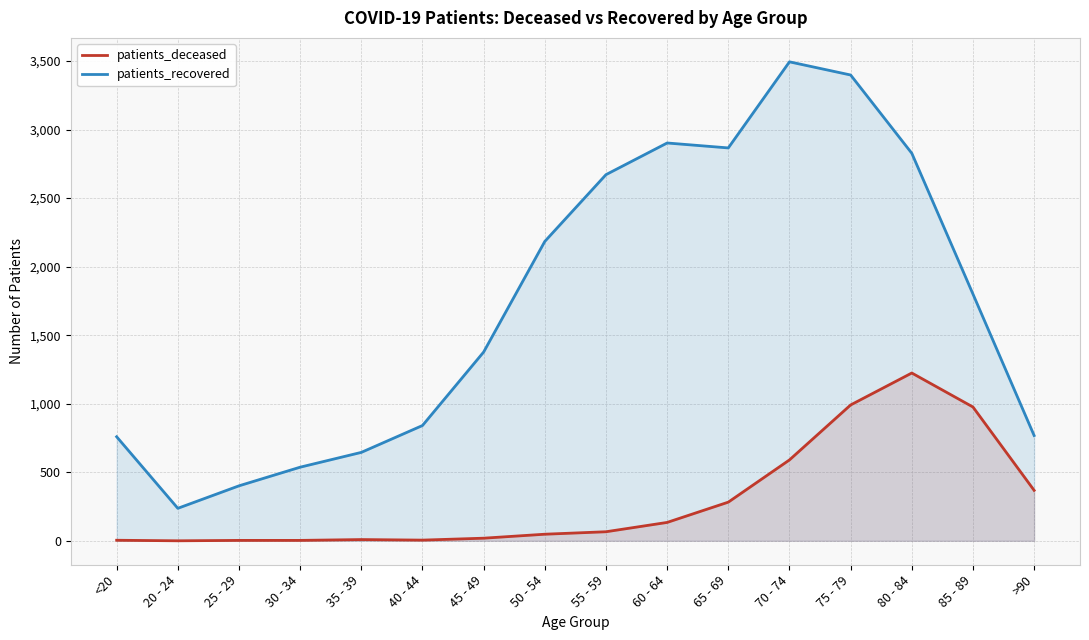

At which label is patients_deceased closest to 612?

70 - 74